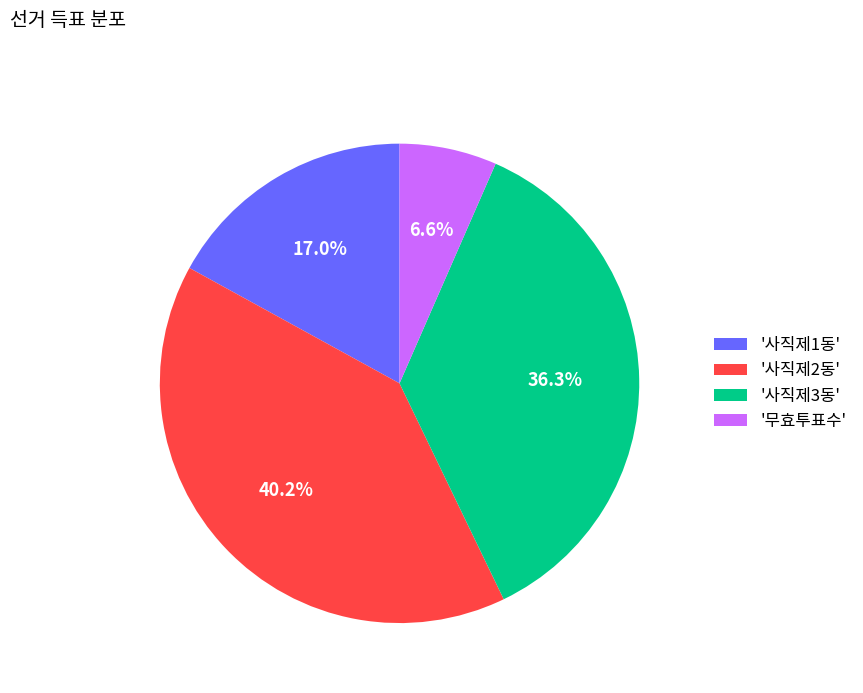

What portion of the pie excludes '무효투표수'?

93.4%